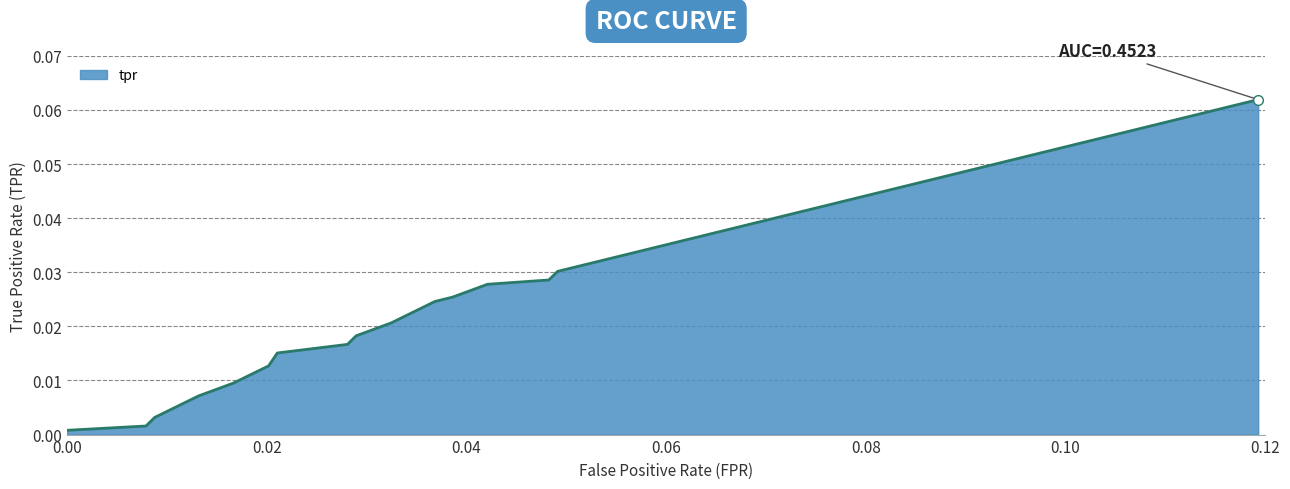

The value at 7 is 0.0. True or false?

False